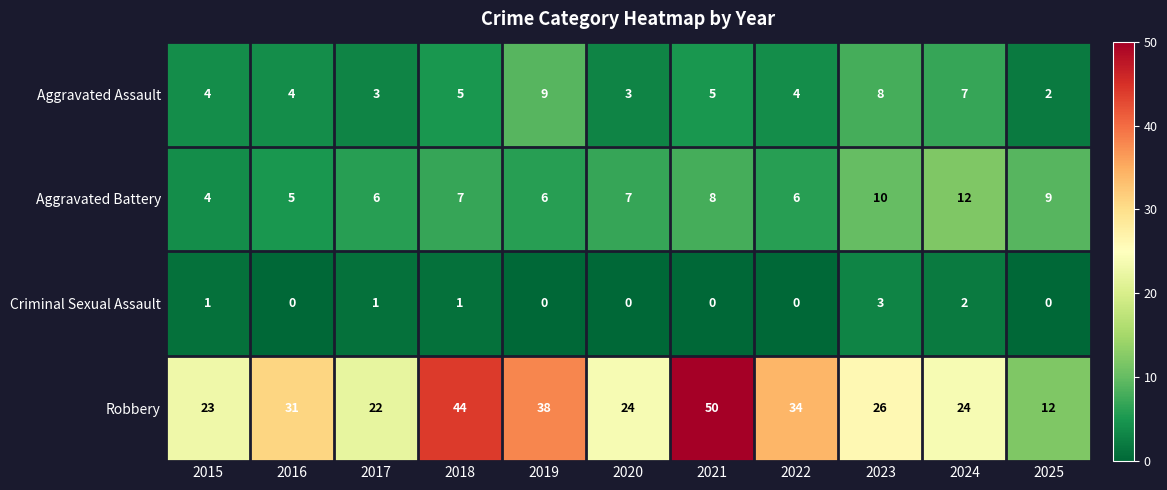

Count the number of data series in this chart.

4